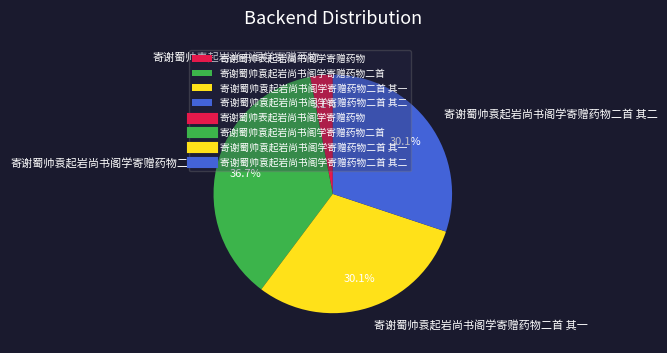

To the nearest percent, what portion does 寄谢蜀帅表起岩尚书阁学寄赠药物 represent?

3%